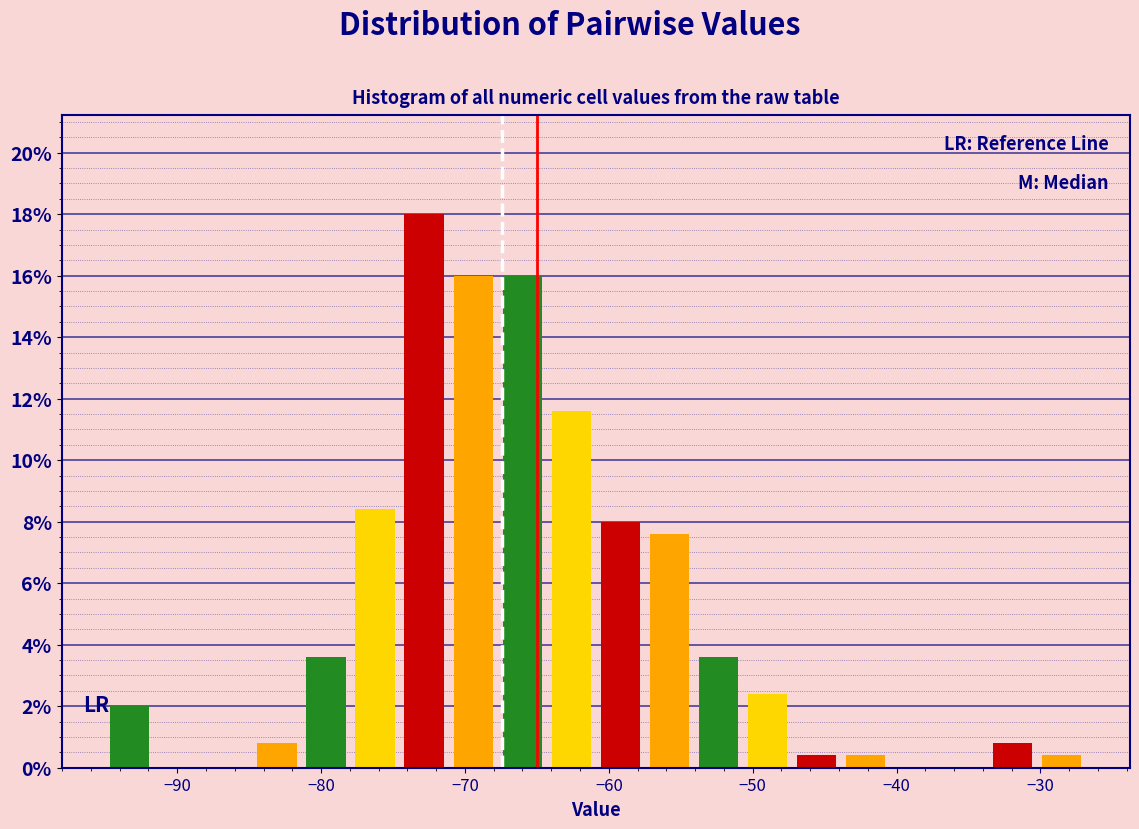

Around what value on the x-axis is the tallest bar? Give the approximate position of its centre, as read against the axis.

-73